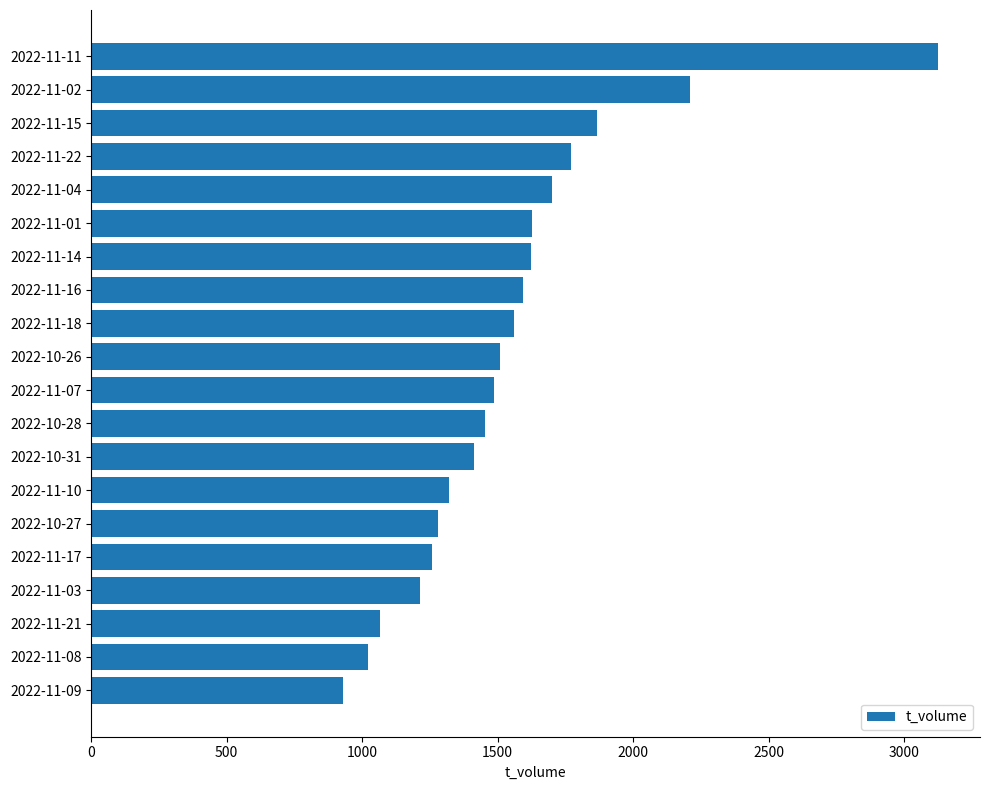

Is it true that the value at 2022-11-03 is 669?

False